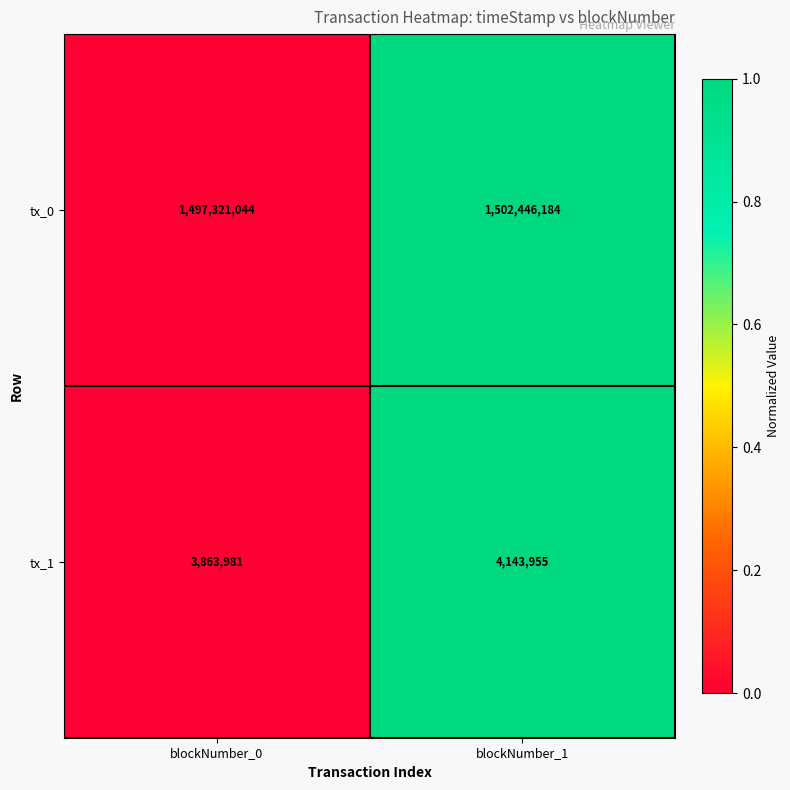

What value does the tx_0 series have at blockNumber_1?

1502446184